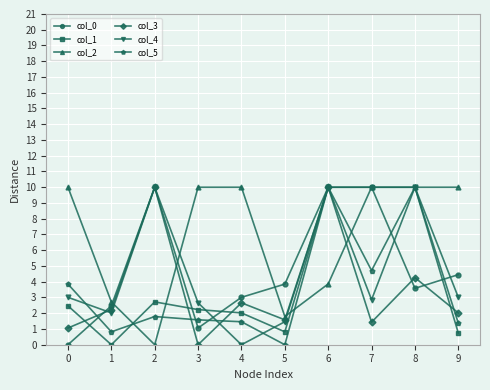

Which series has the largest total across all categories?

col_2